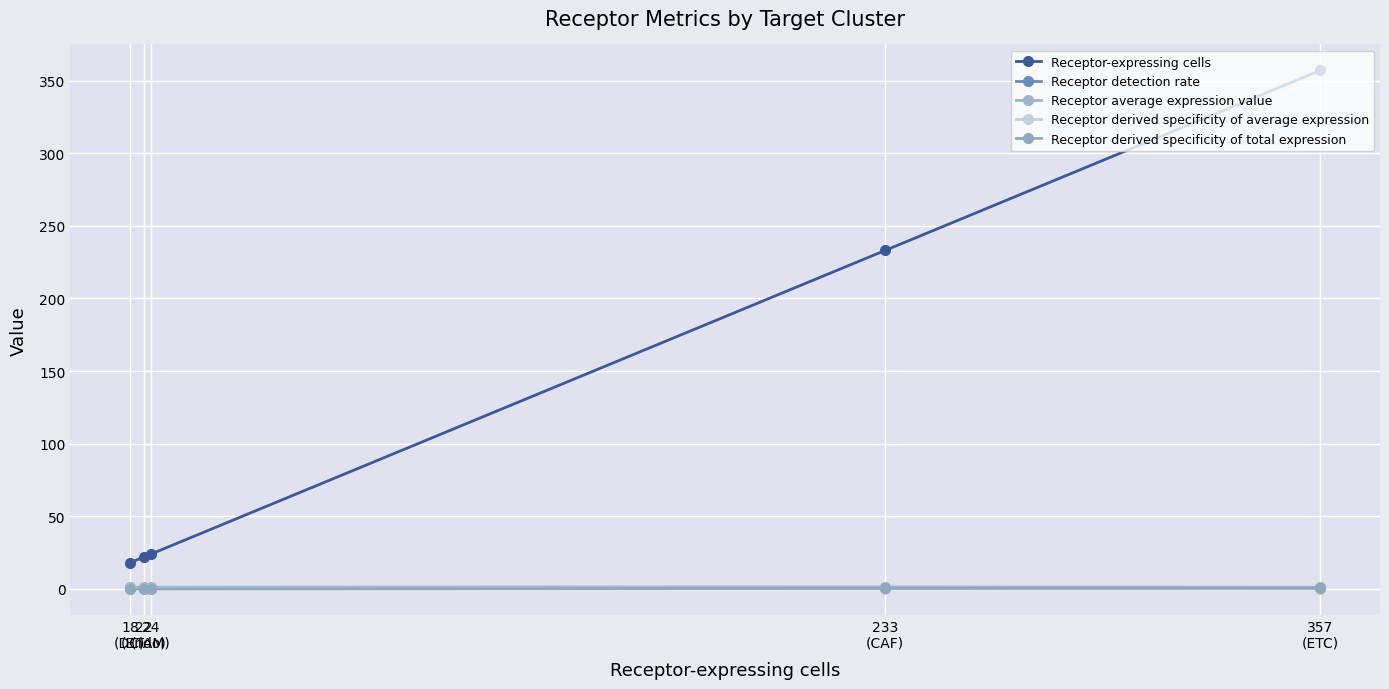

Reading right to left, list all the values displayed in this chart.

Receptor-expressing cells: 357.0	233.0	24.0	22.0	18.0
Receptor detection rate: 0.8	0.9	0.8	0.9	0.6
Receptor average expression value: 1.2	1.4	1.2	1.3	1.1
Receptor derived specificity of average expression: 0.2	0.2	0.2	0.2	0.2
Receptor derived specificity of total expression: 0.5	0.4	0.0	0.0	0.0